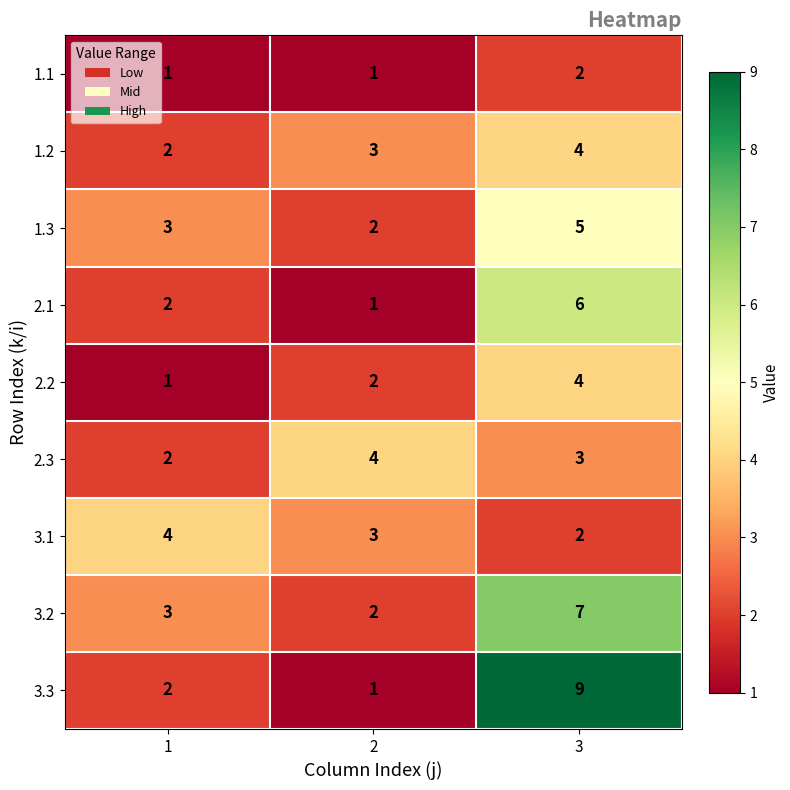

What is the maximum value for 2.2?

4